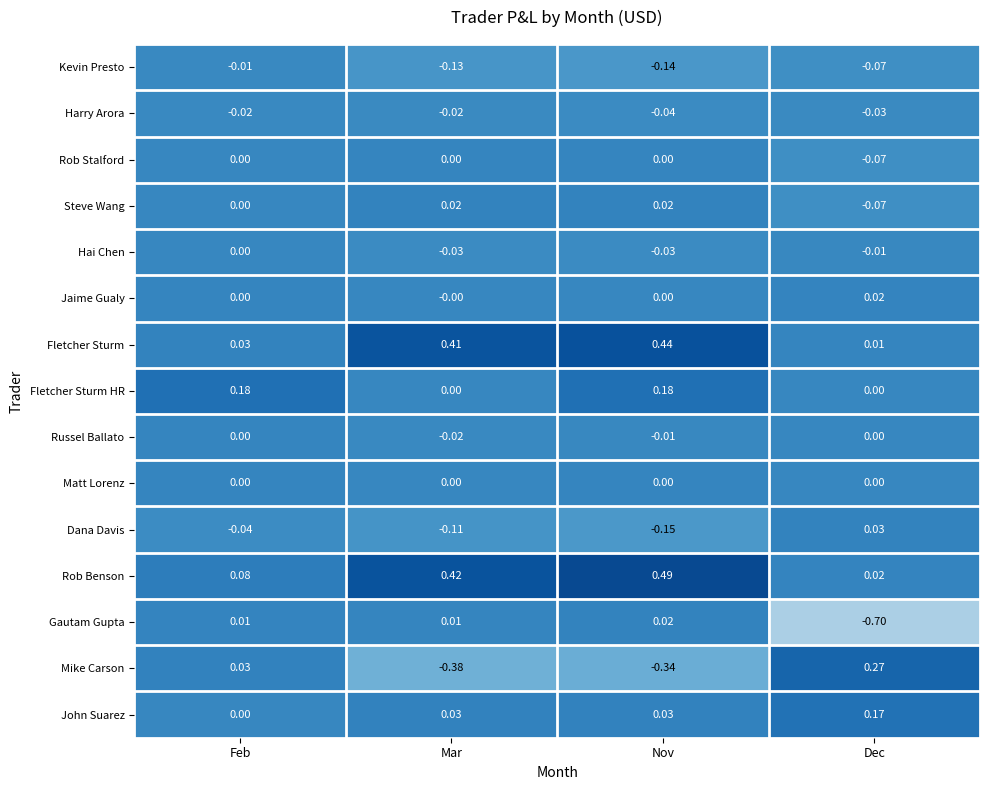

Which series has the largest total across all categories?

Rob Benson